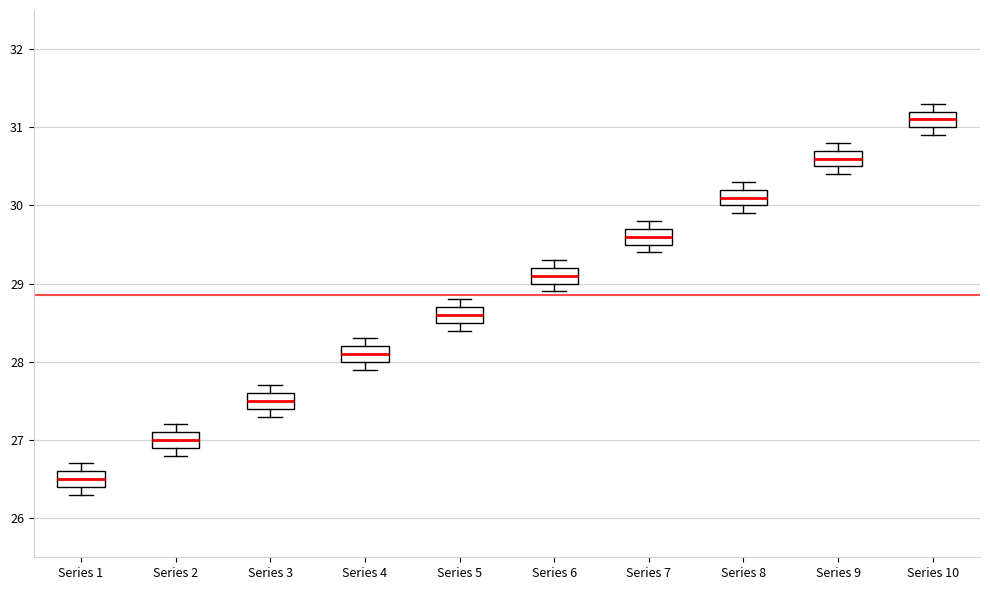

Reading left to right, read every box against the y-axis: the position of its median line, the range the box covers, and the ends of its whiskers. The values are not printed on the chart, so give them approximately, as read against the axis.

Series 1: median 26.5, box 26.4 to 26.6, whiskers 26.3 to 26.7
Series 2: median 27.0, box 26.9 to 27.1, whiskers 26.8 to 27.2
Series 3: median 27.5, box 27.4 to 27.6, whiskers 27.3 to 27.7
Series 4: median 28.1, box 28.0 to 28.2, whiskers 27.9 to 28.3
Series 5: median 28.6, box 28.5 to 28.7, whiskers 28.4 to 28.8
Series 6: median 29.1, box 29.0 to 29.2, whiskers 28.9 to 29.3
Series 7: median 29.6, box 29.5 to 29.7, whiskers 29.4 to 29.8
Series 8: median 30.1, box 30.0 to 30.2, whiskers 29.9 to 30.3
Series 9: median 30.6, box 30.5 to 30.7, whiskers 30.4 to 30.8
Series 10: median 31.1, box 31.0 to 31.2, whiskers 30.9 to 31.3